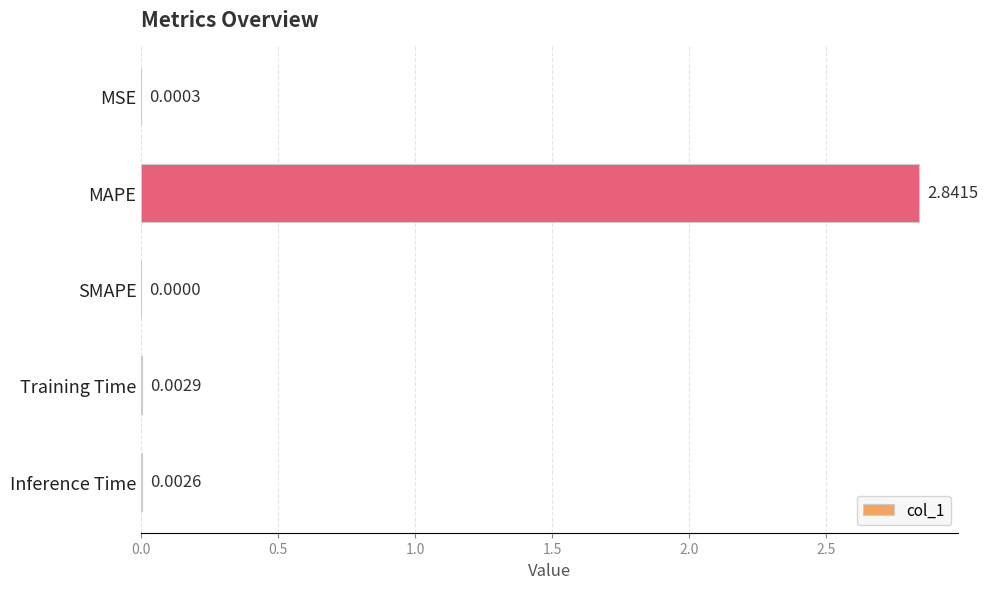

Between Training Time and SMAPE, which is larger?

Training Time